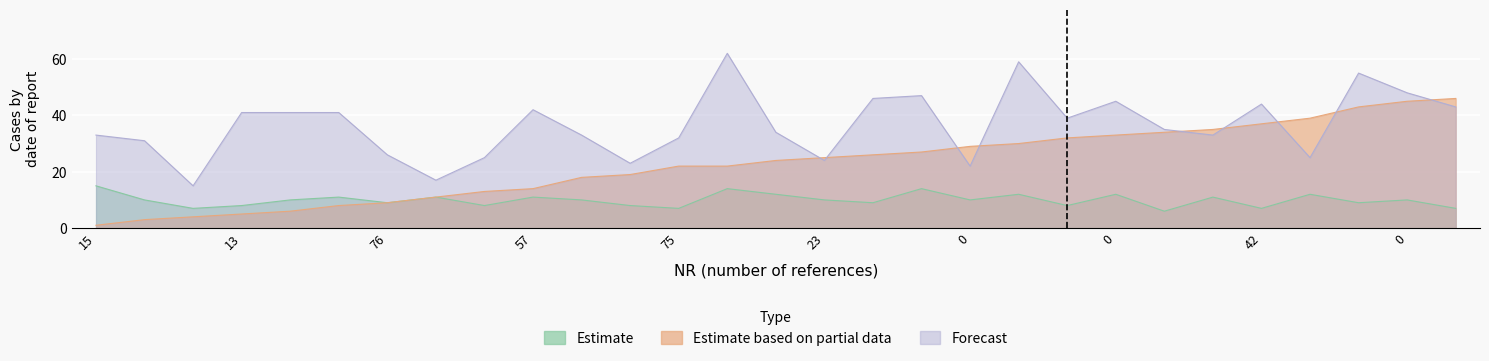

At which category is the sum across all series the highest?

41